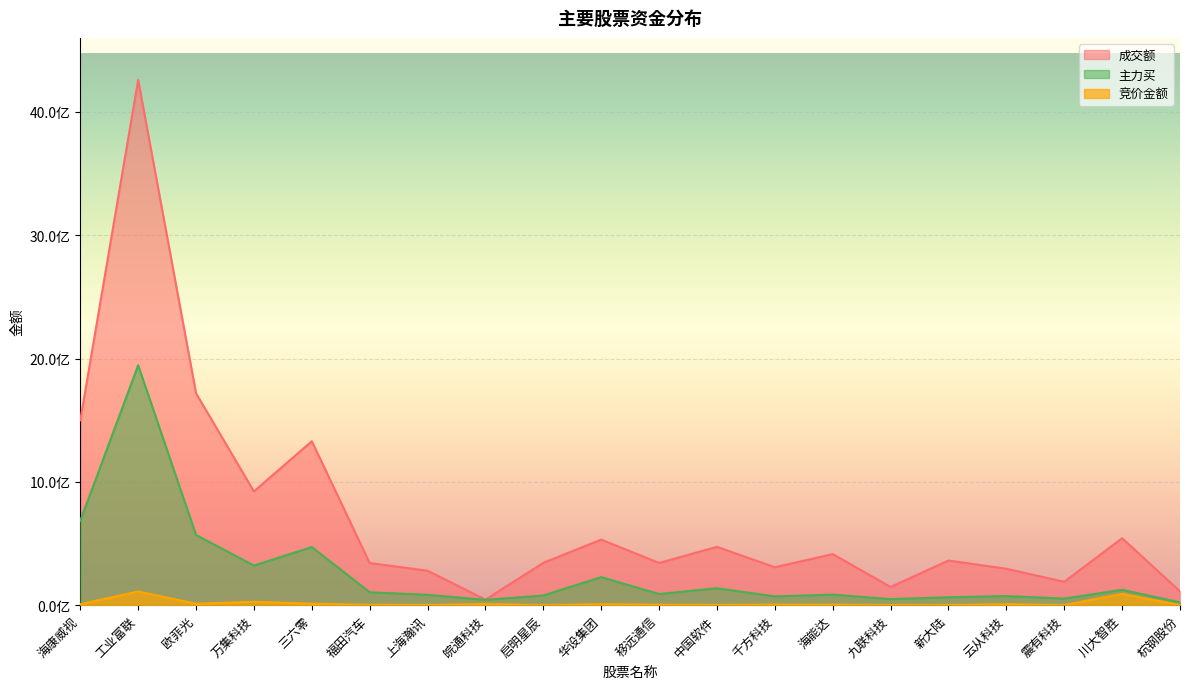

True or false: 主力买 and 竞价金额 cross at least once.

False